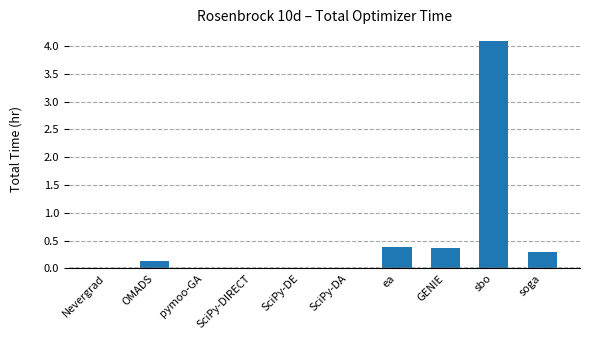

Is it true that the value at ea is 0.4?

True